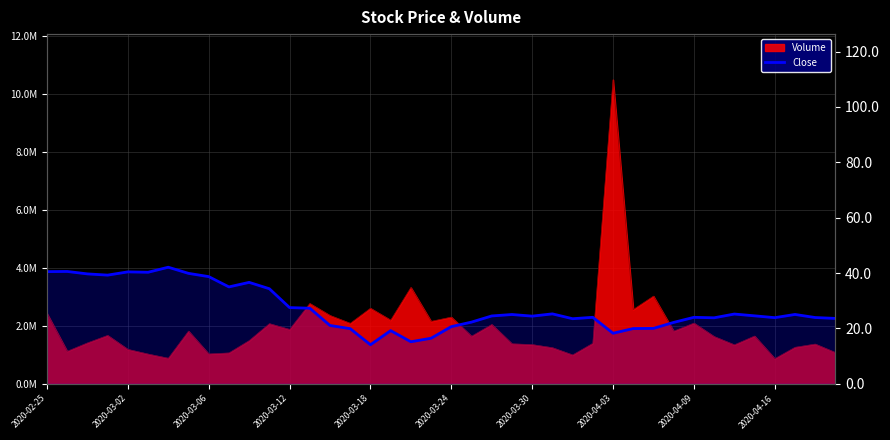

How many lines are shown in the chart?

1